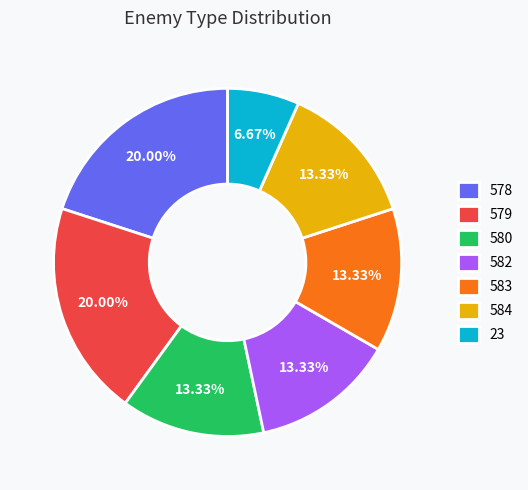

Is 582 the majority of the pie?

No